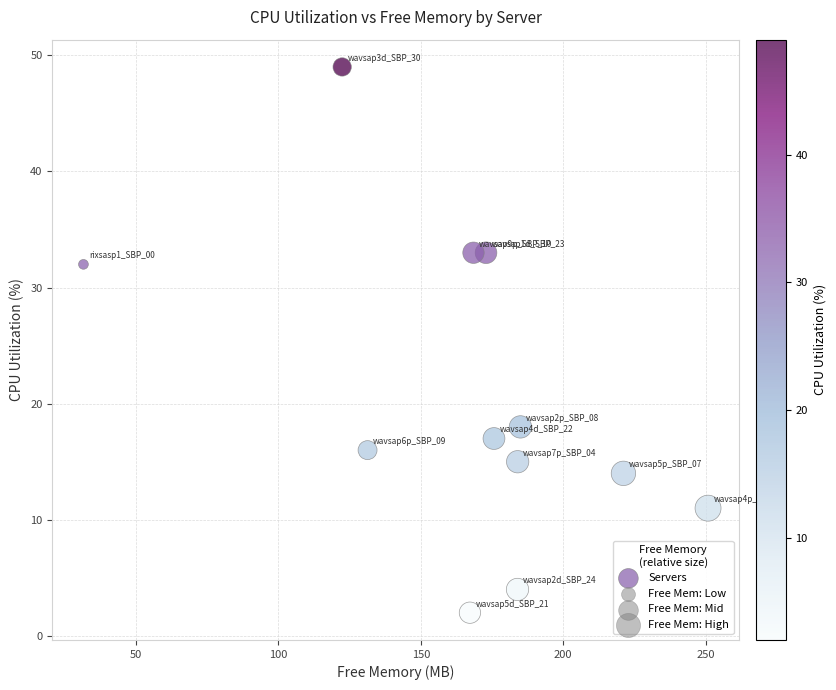

What is the average Y value?

20